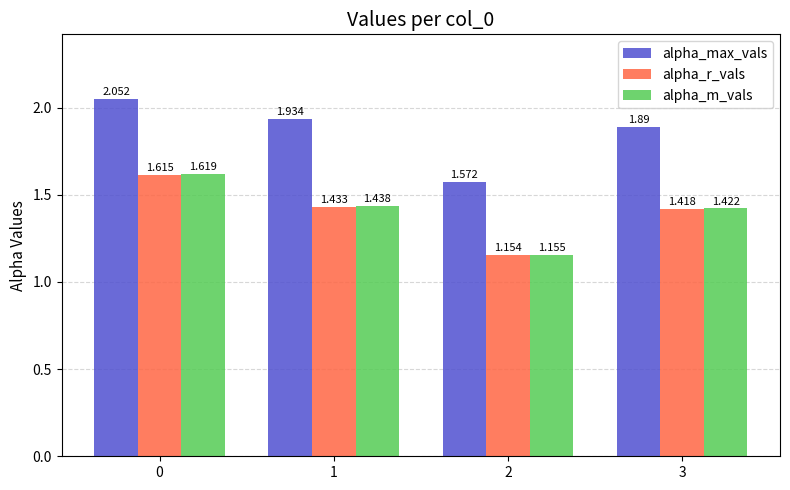

Which series has the largest range (max minus min)?

alpha_max_vals